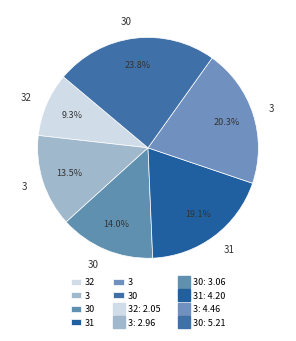

How many segments does this pie chart have?

6